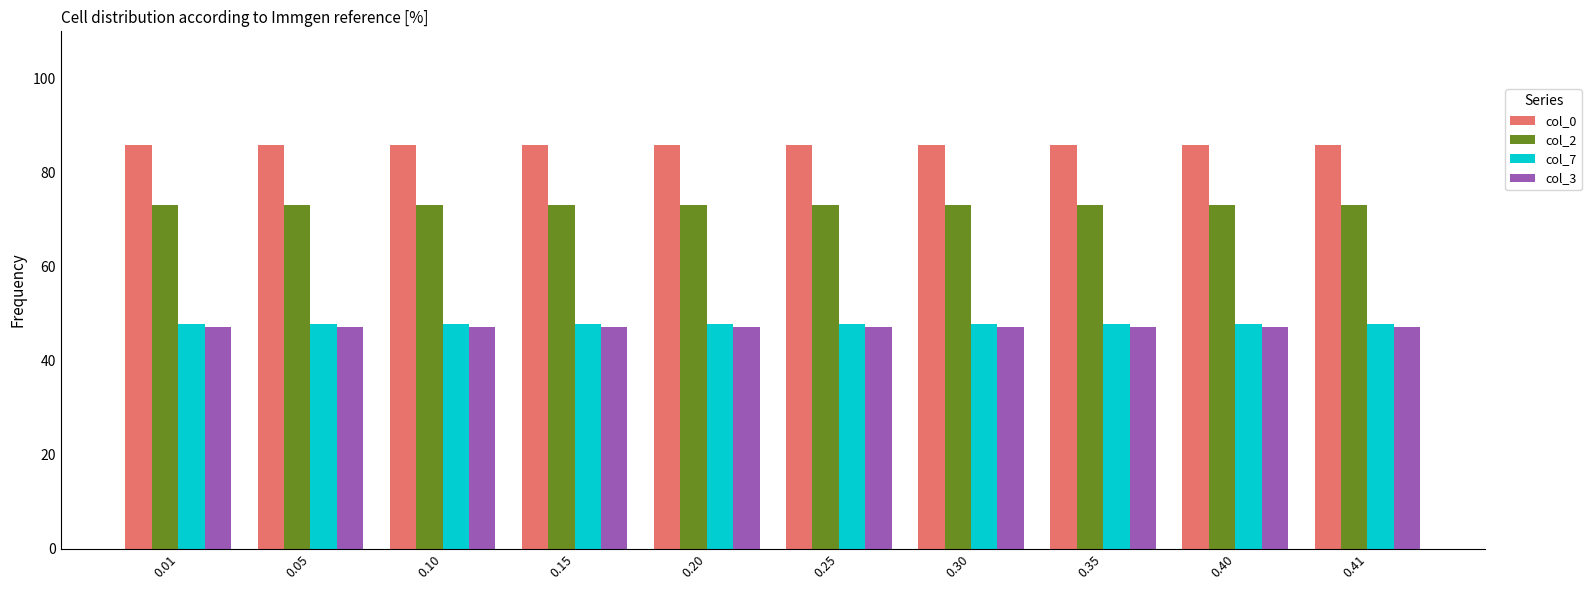

Reading left to right, what are all the values shown in this chart?

col_0: 85.9	85.9	85.9	85.9	85.9	85.9	85.9	85.9	85.9	85.9
col_2: 73.0	73.0	73.0	73.0	73.0	73.0	73.0	73.0	73.0	73.0
col_7: 47.8	47.8	47.8	47.8	47.8	47.8	47.8	47.8	47.8	47.8
col_3: 47.1	47.1	47.1	47.1	47.1	47.1	47.1	47.1	47.1	47.1